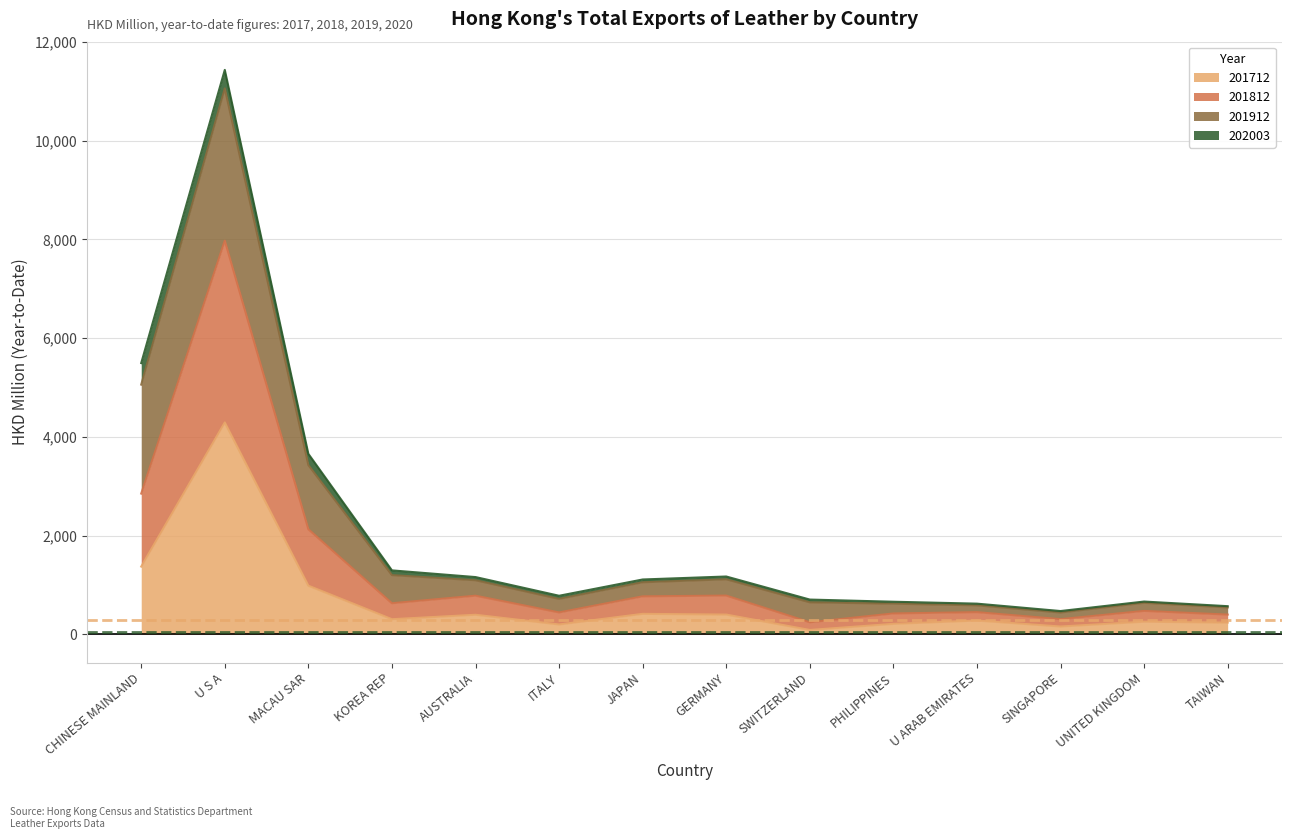

At how many categories does at least one series exceed 8812?

1